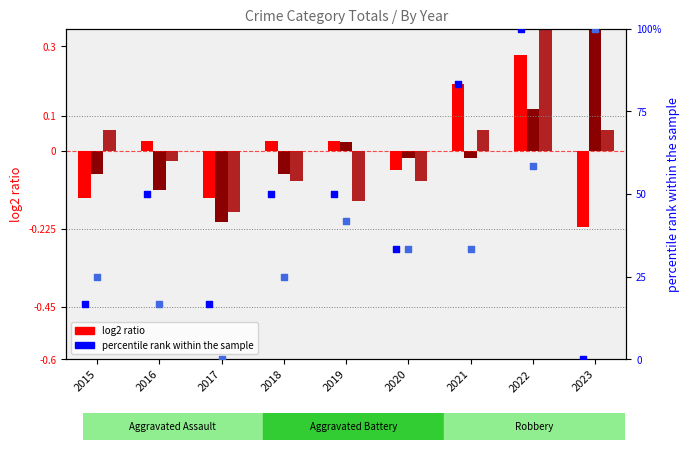

Which series contains the lowest Y value?

Aggravated Assault (log2)